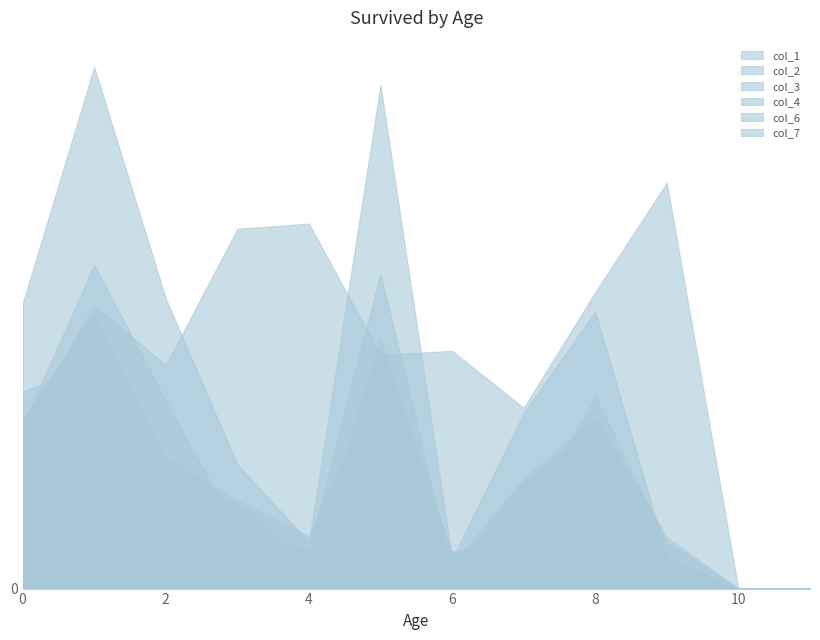

Is the value of col_3 at 7 greater than the value of col_4 at 1?

No